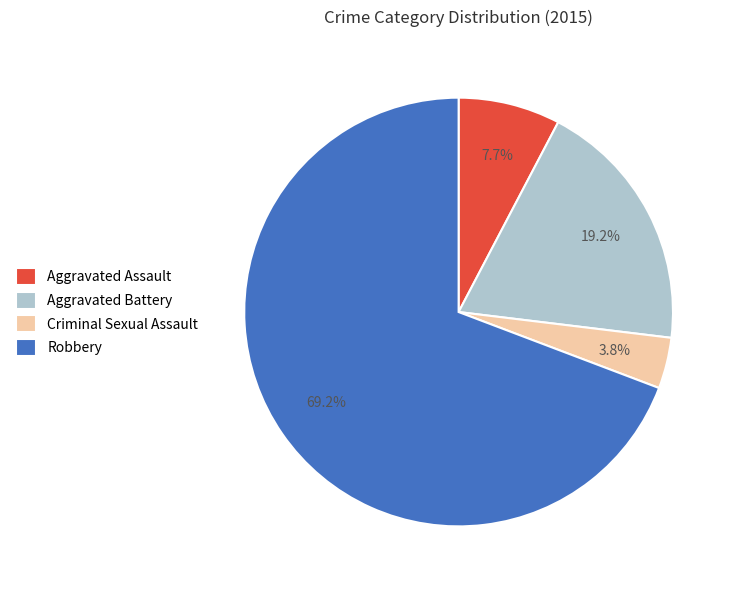

What is the ratio of the value at Aggravated Assault to the value at Robbery?

0.1